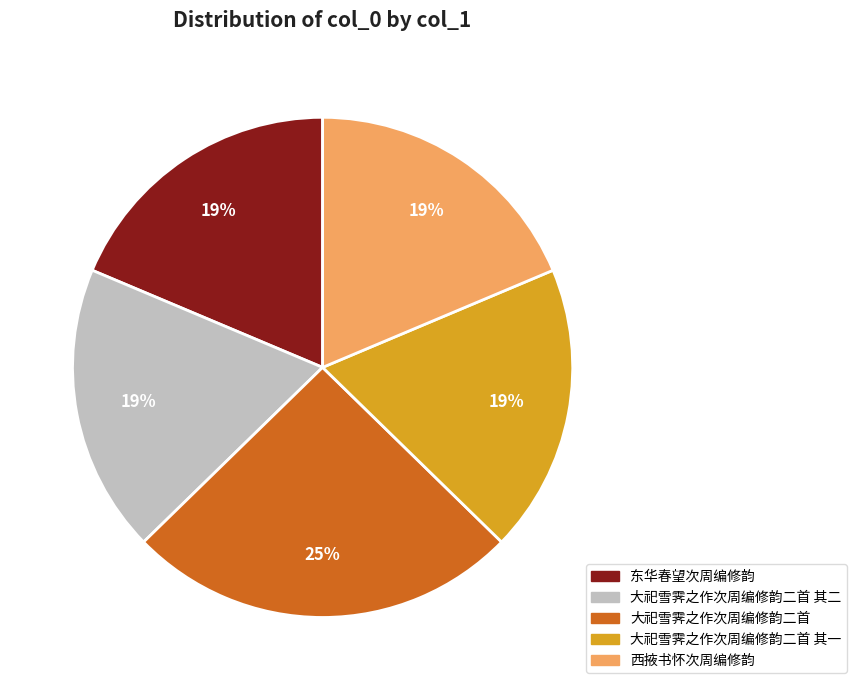

To the nearest percent, what is the average slice percentage?

20%